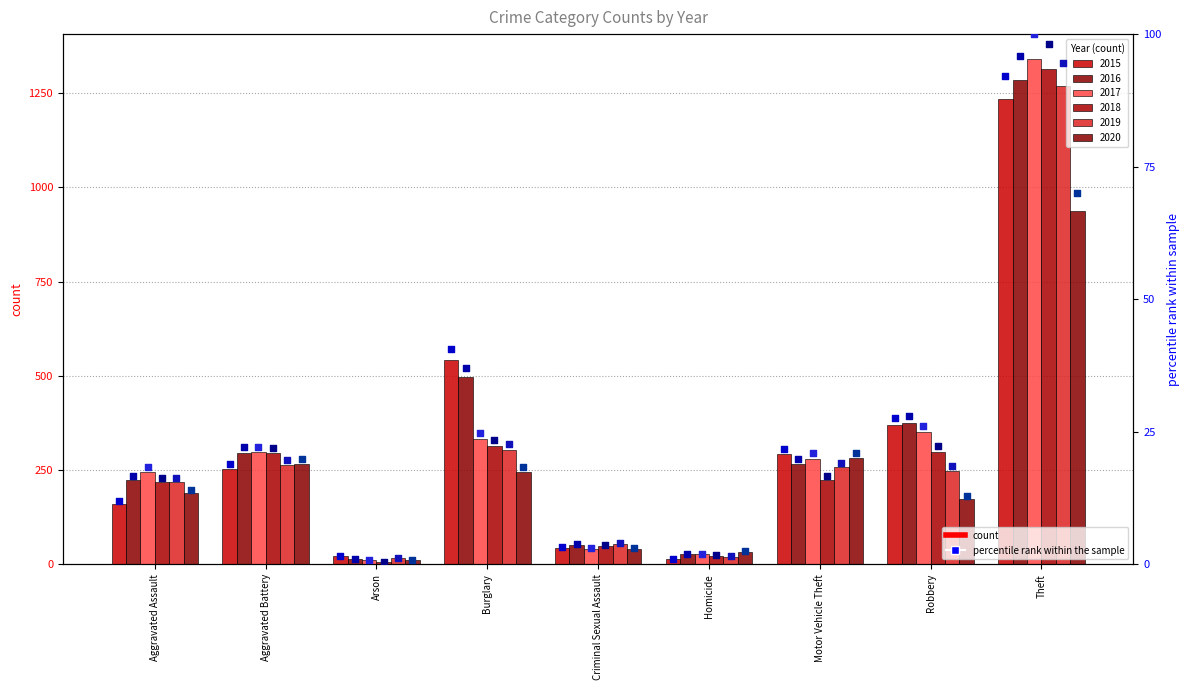

Which series has the largest Y range (max minus min)?

2017 pct